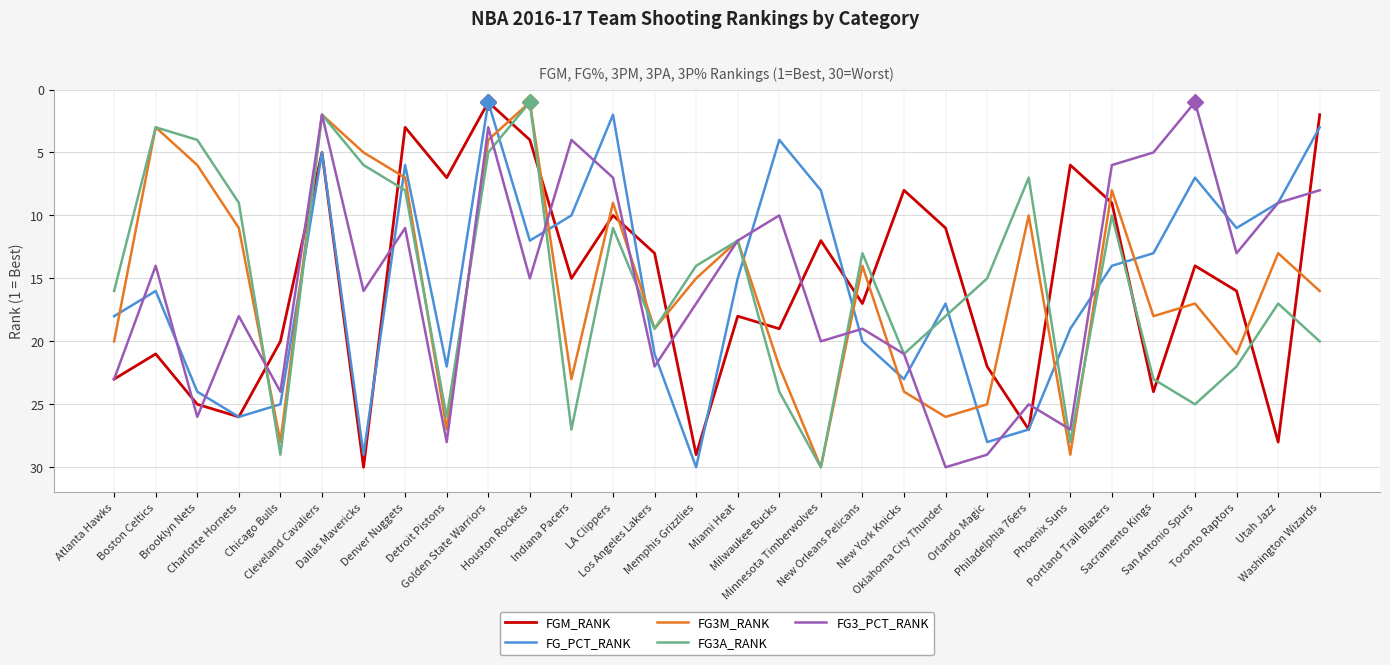

What is the difference between the maximum and minimum values in the FG3M_RANK series?

29